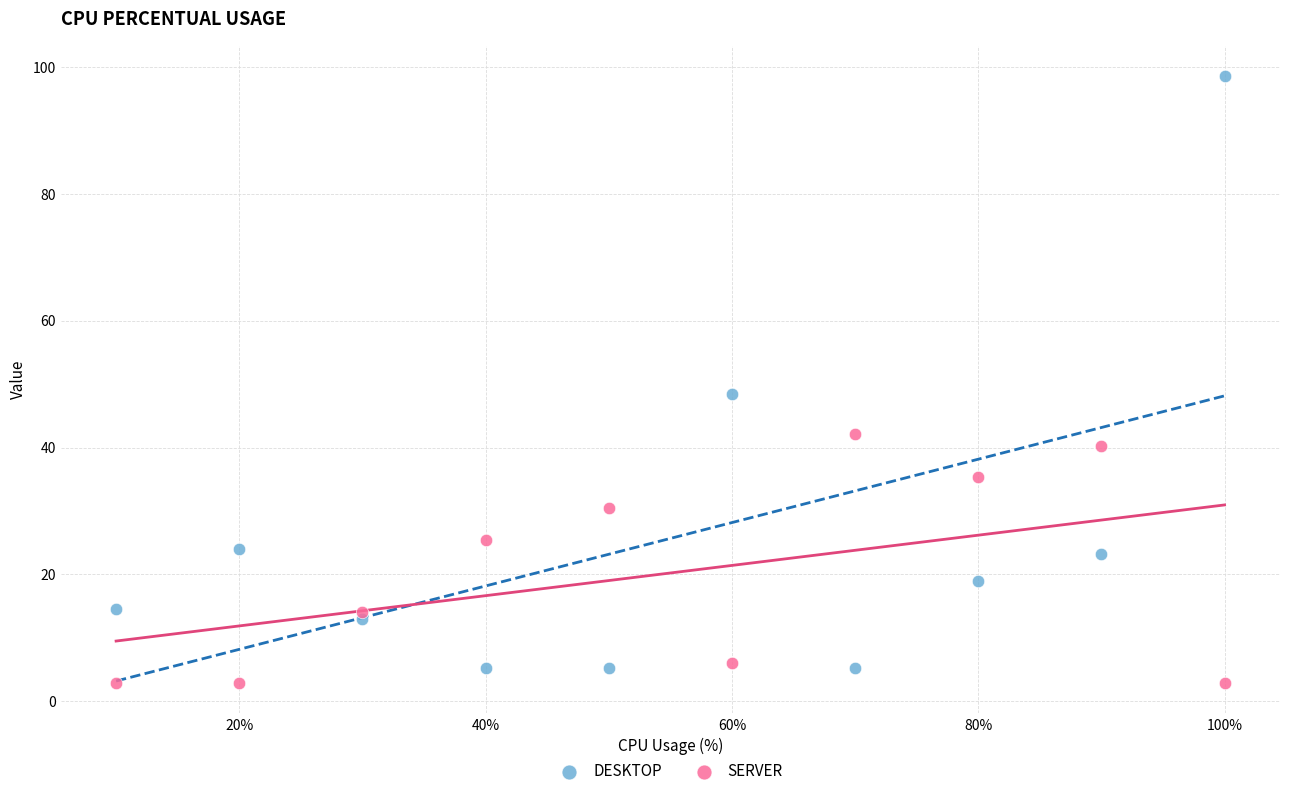

What are all the series names shown in the legend?

DESKTOP, SERVER